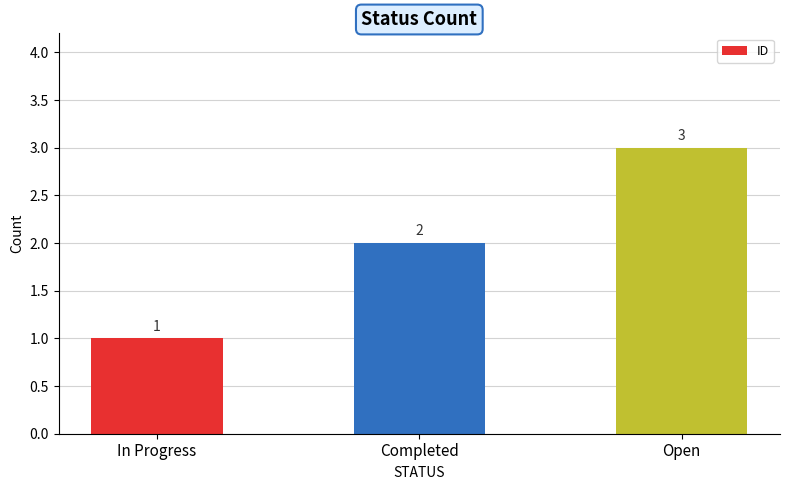

Reading left to right, transcribe all the data shown in this chart.

1	2	3